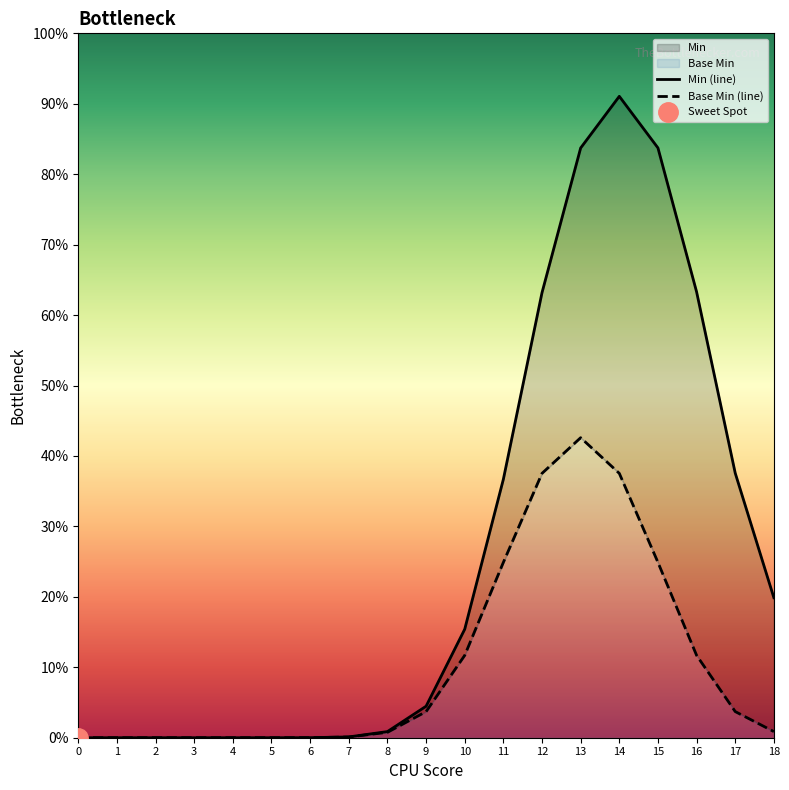

Reading left to right, transcribe all the data shown in this chart.

Min (line): 0.0	0.0	0.0	0.0	0.0	0.0	0.0	0.0	0.0	0.0	0.2	0.4	0.6	0.8	0.9	0.8	0.6	0.4	0.2
Base Min (line): 0.0	0.0	0.0	0.0	0.0	0.0	0.0	0.0	0.0	0.0	0.1	0.2	0.4	0.4	0.4	0.2	0.1	0.0	0.0